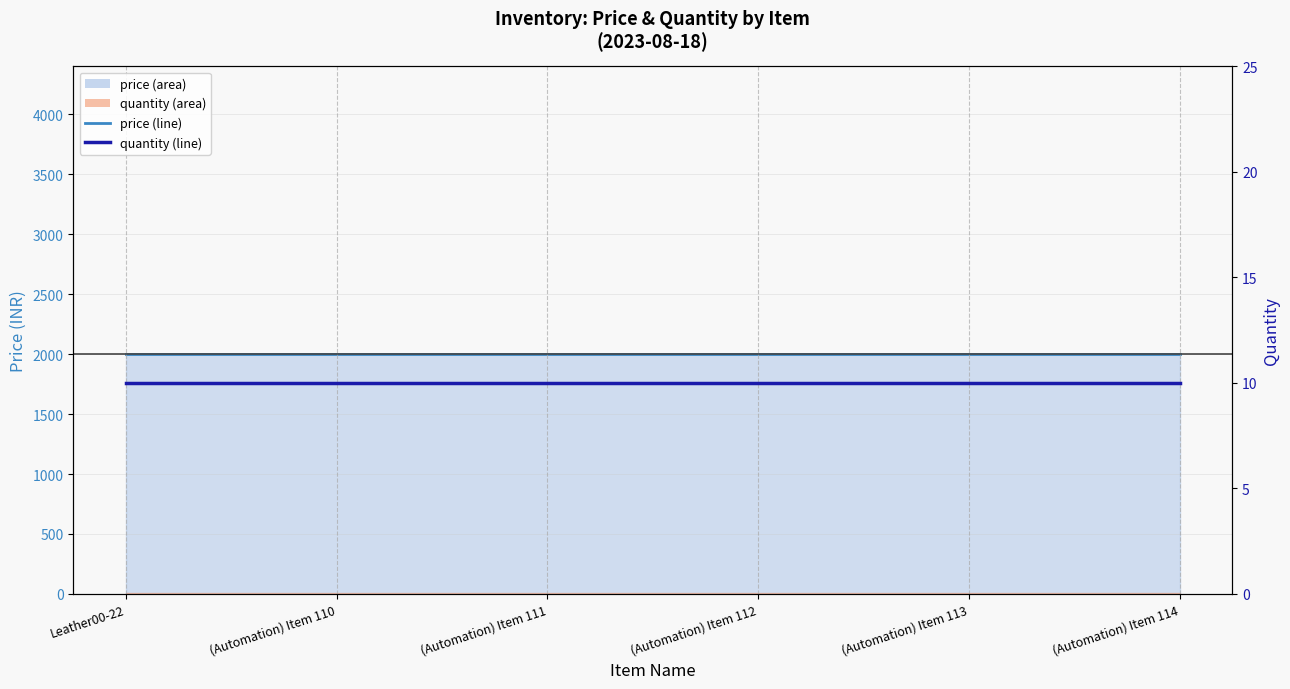

At which label is price (line) closest to 2000?

Leather00-22